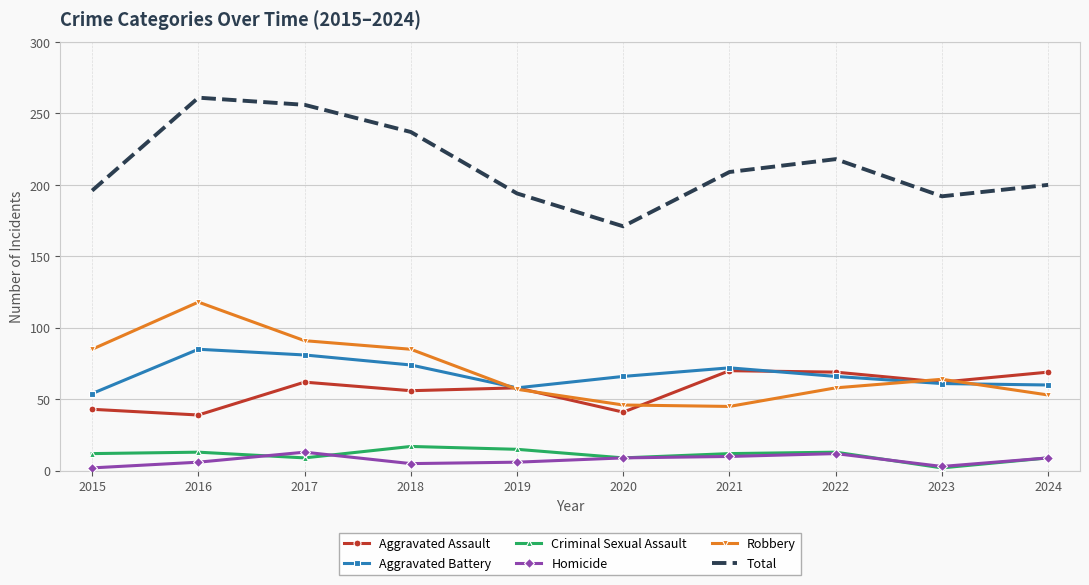

Where is the first local maximum for Homicide?

2017